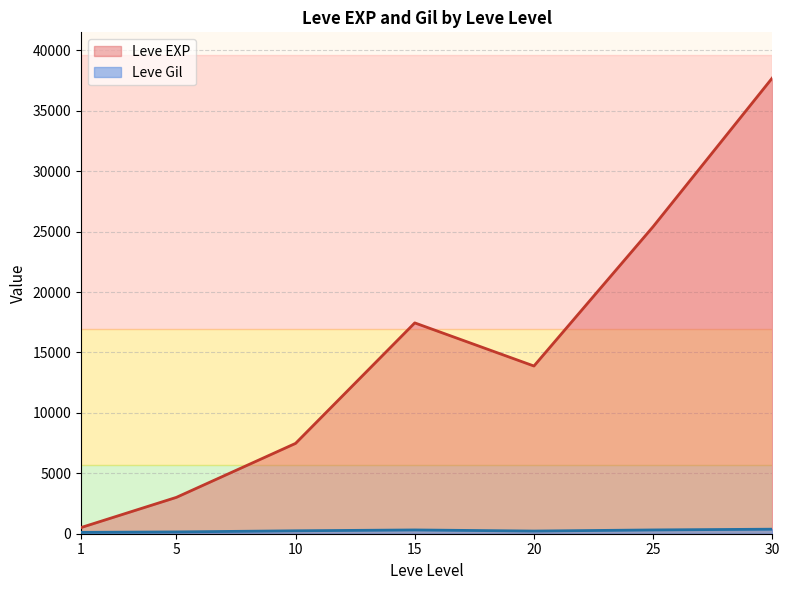

Which series has the widest spread of values?

Leve EXP